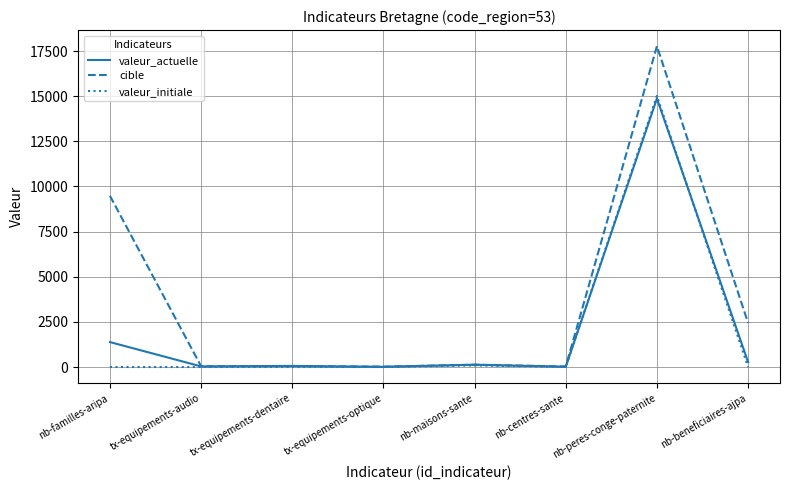

At which label does valeur_actuelle reach its peak?

nb-peres-conge-paternite